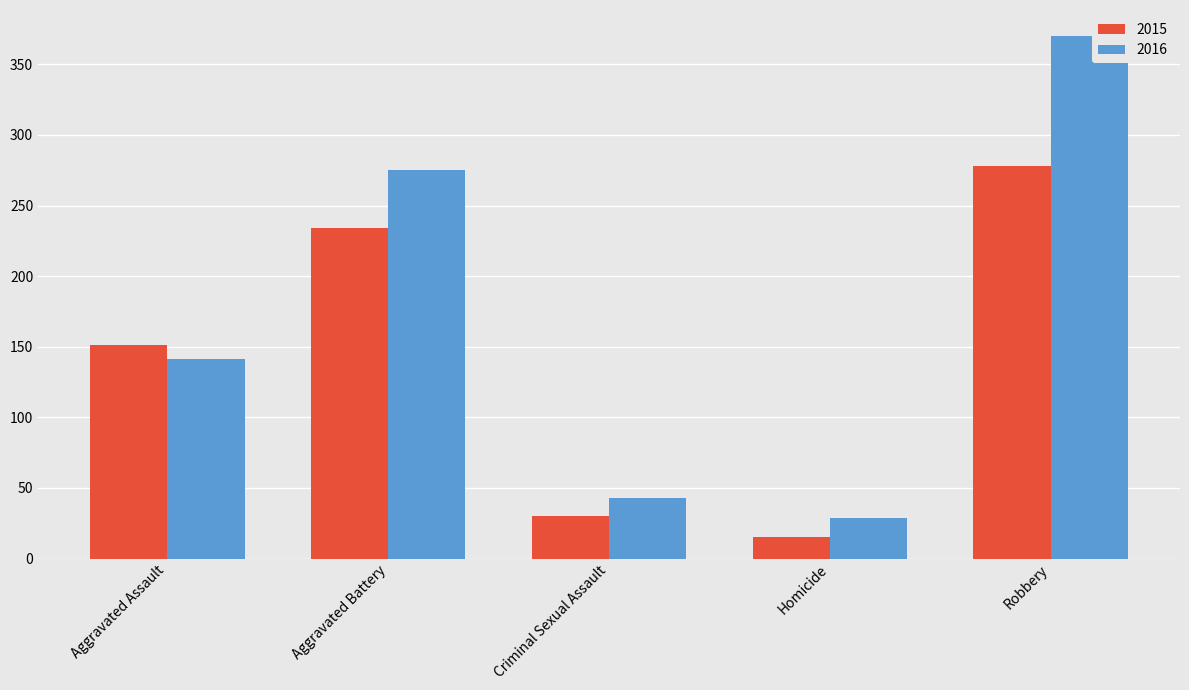

What are all the series names shown in the legend?

2015, 2016